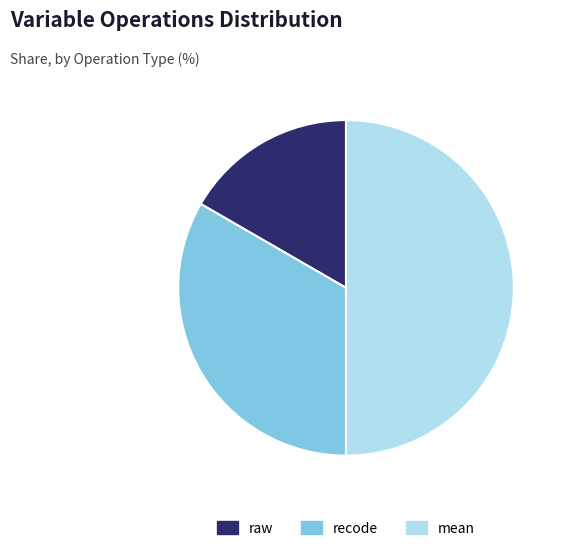

Is the sum of mean and recode greater than half?

Yes